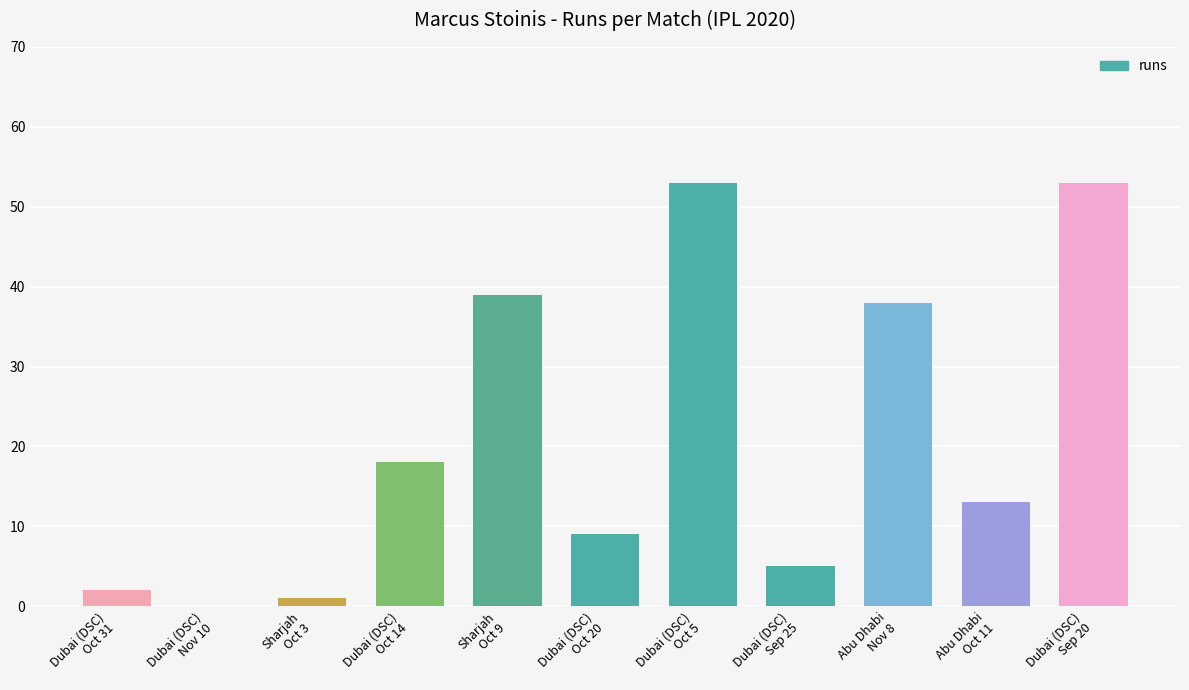

True or false: the data shows 39 at Sharjah
Oct 9.

True